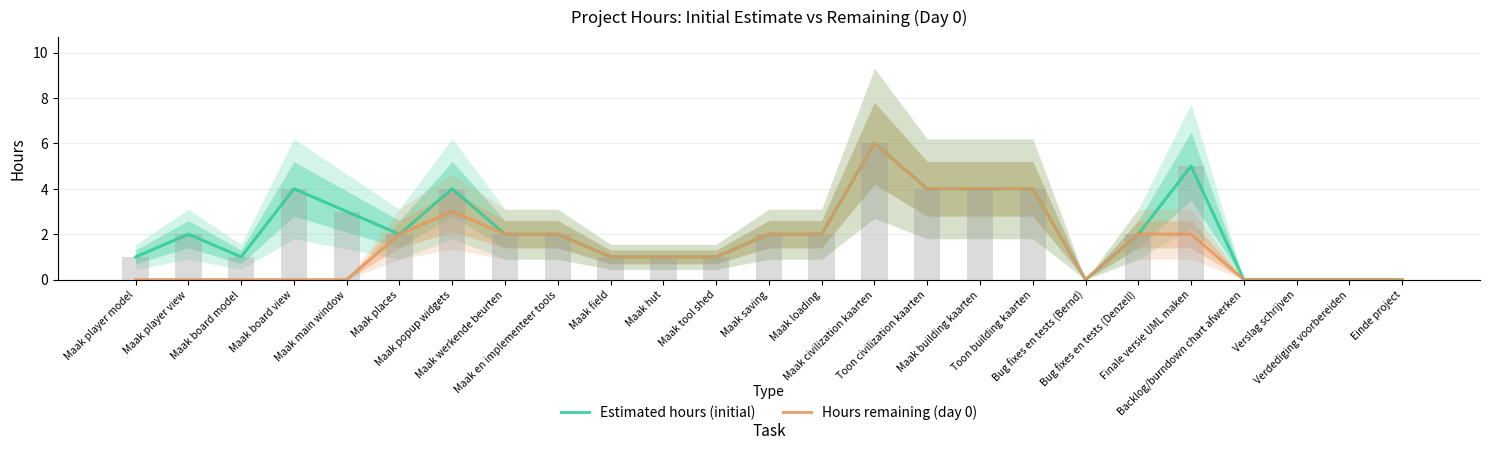

How many values in the Hours remaining (day 0) series are below 1?

10